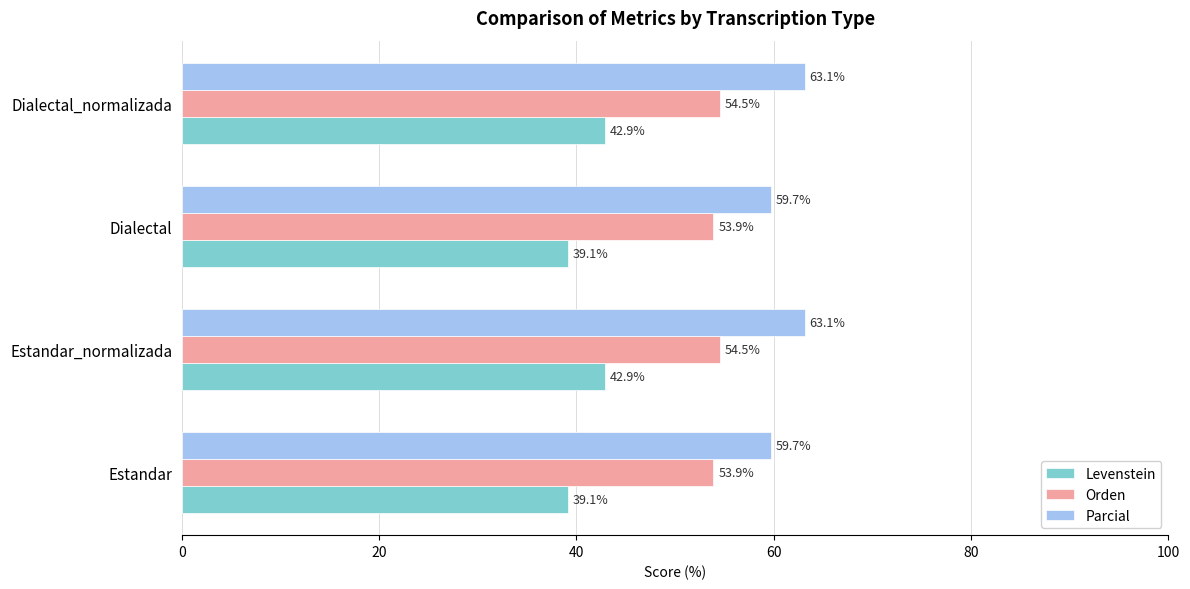

True or false: Parcial has a value of 63.1 at Estandar_normalizada.

True